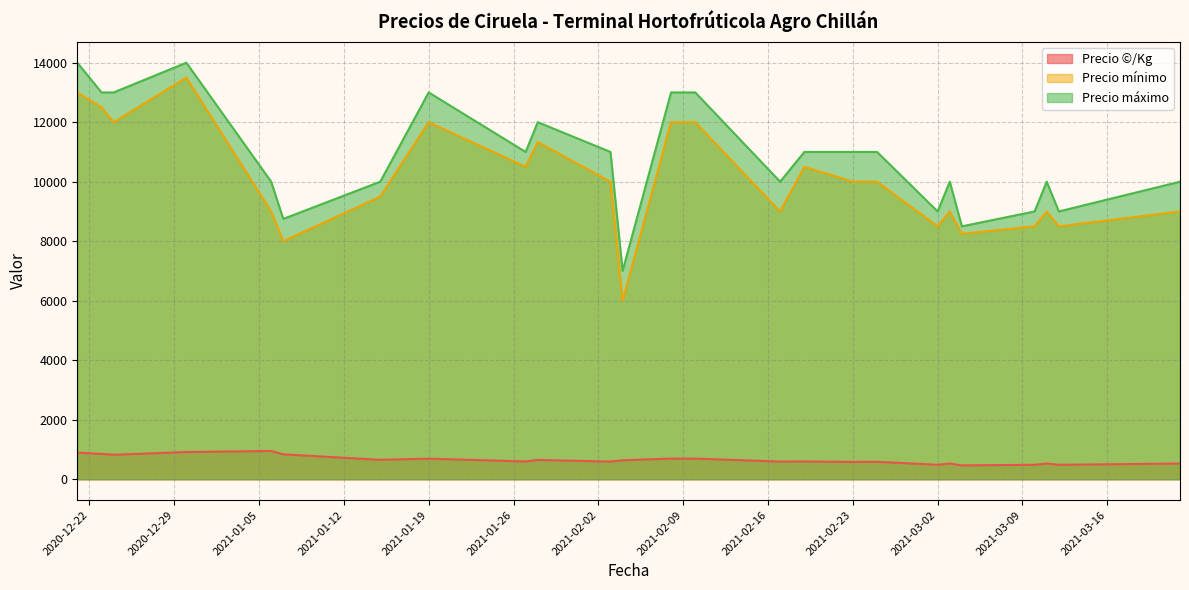

Does the chart display data point markers on the line(s)?

No